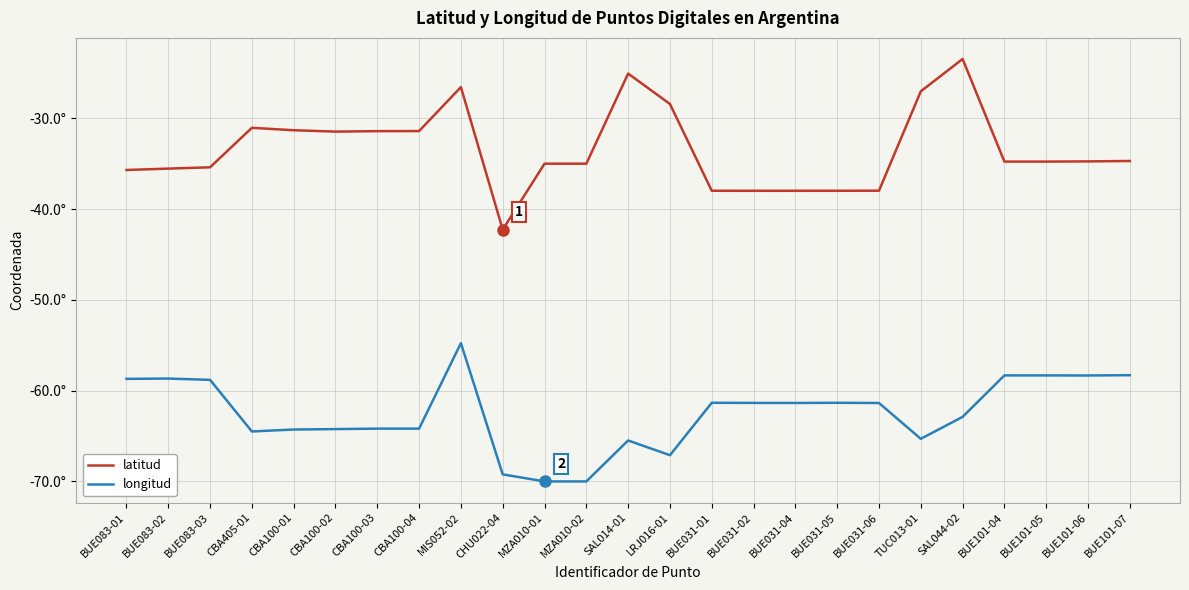

Is the value of latitud at TUC013-01 greater than the value of longitud at LRJ016-01?

Yes